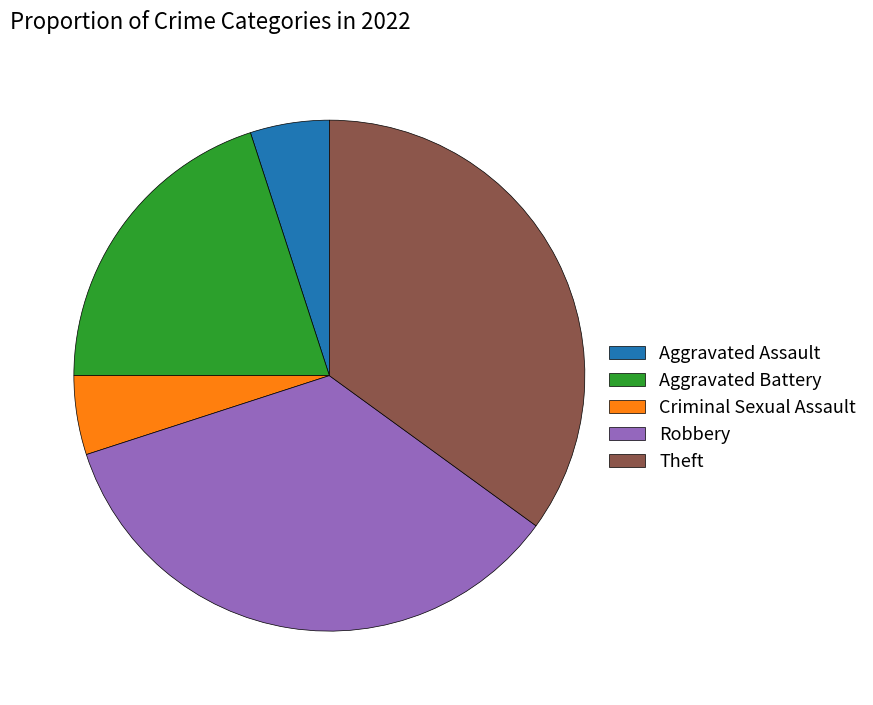

Does Aggravated Battery represent more than half of the total?

No